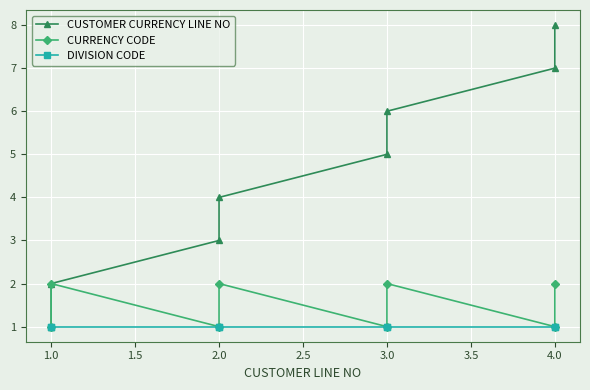

What value does the DIVISION CODE series have at 2.0?

1